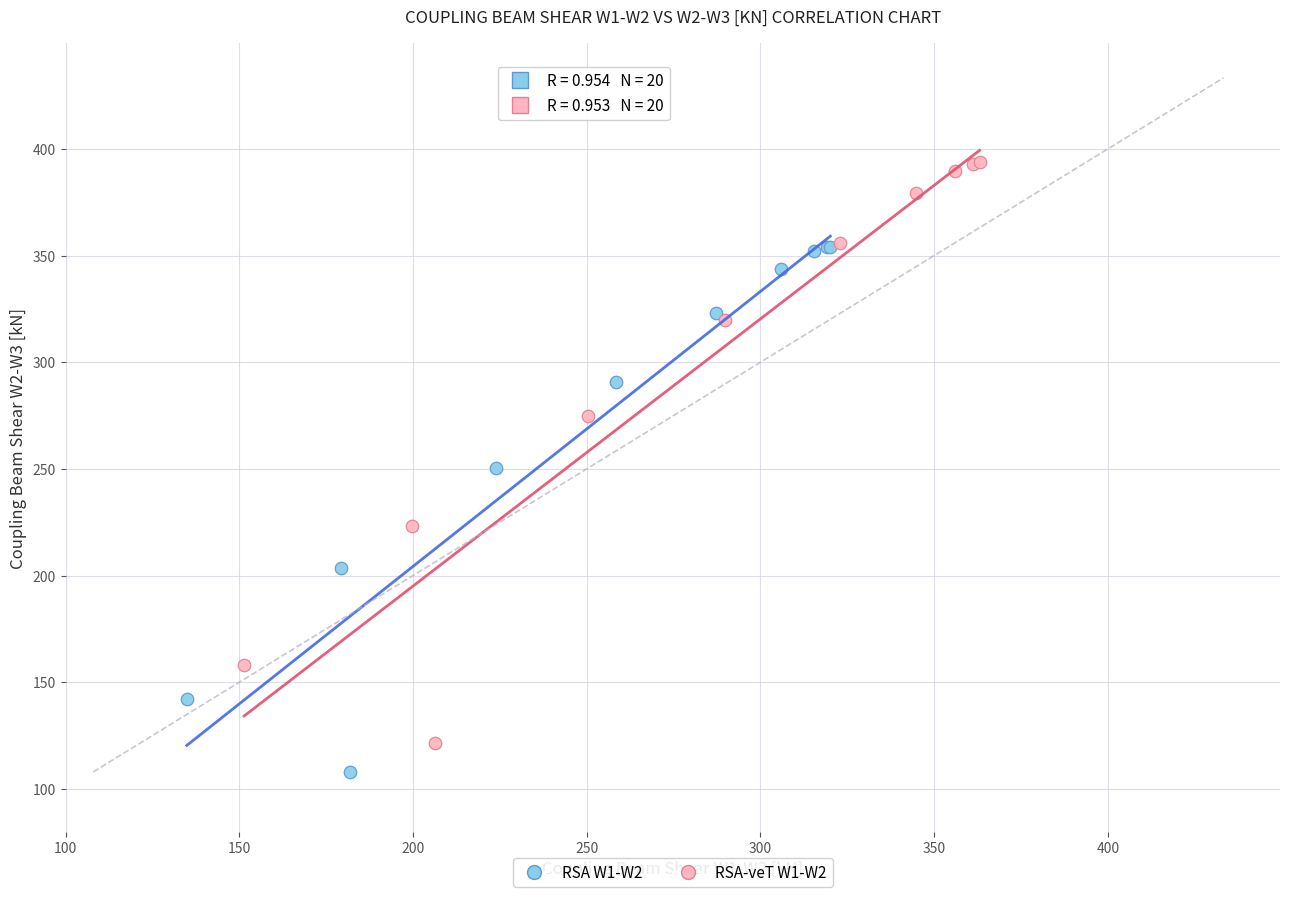

Which series has the largest Y range (max minus min)?

RSA-veT W1-W2